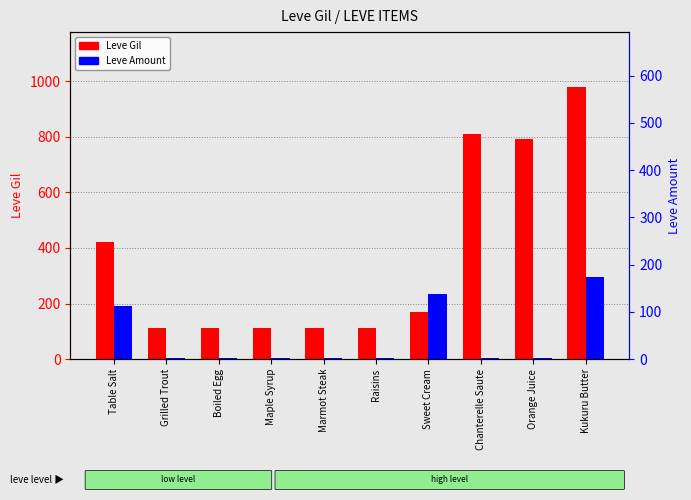

At how many categories does at least one series exceed 339?

4